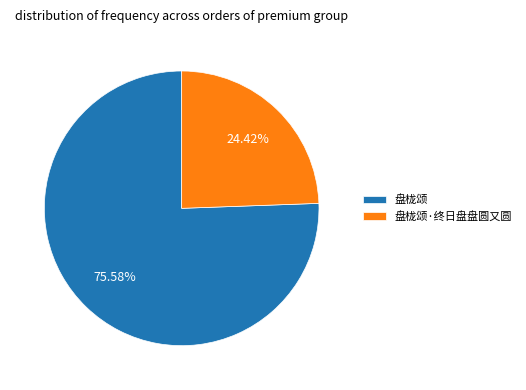

What percentage is the 盘栊颂·终日盘盘圆又圆 slice, to the nearest percent?

24%